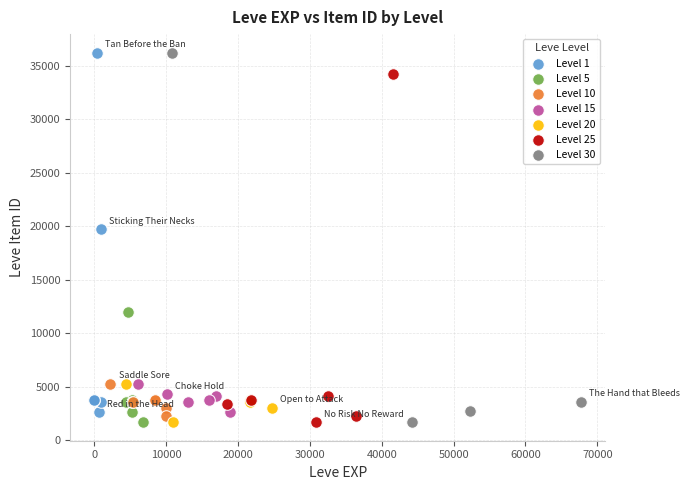

What are all the series names shown in the legend?

Level 1, Level 5, Level 10, Level 15, Level 20, Level 25, Level 30